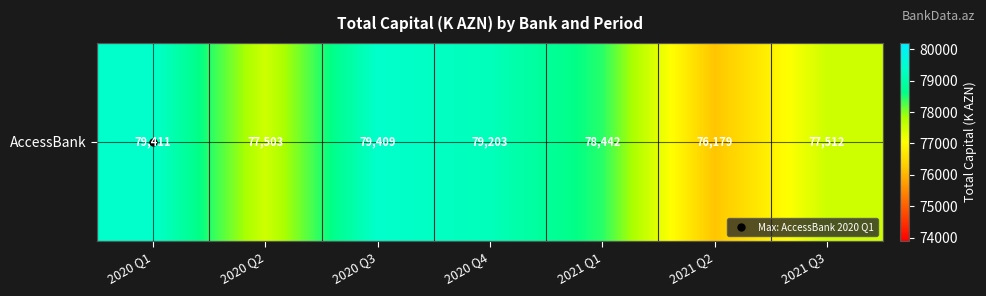

Reading left to right, transcribe all the data shown in this chart.

79411.3	77502.7	79408.6	79202.8	78441.7	76179.4	77512.0